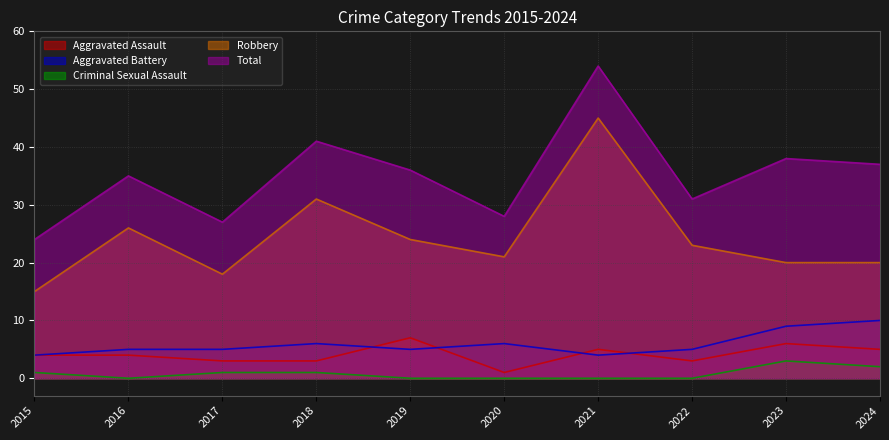

Which series ends up on top after the final intersection of Aggravated Battery and Aggravated Assault?

Aggravated Battery